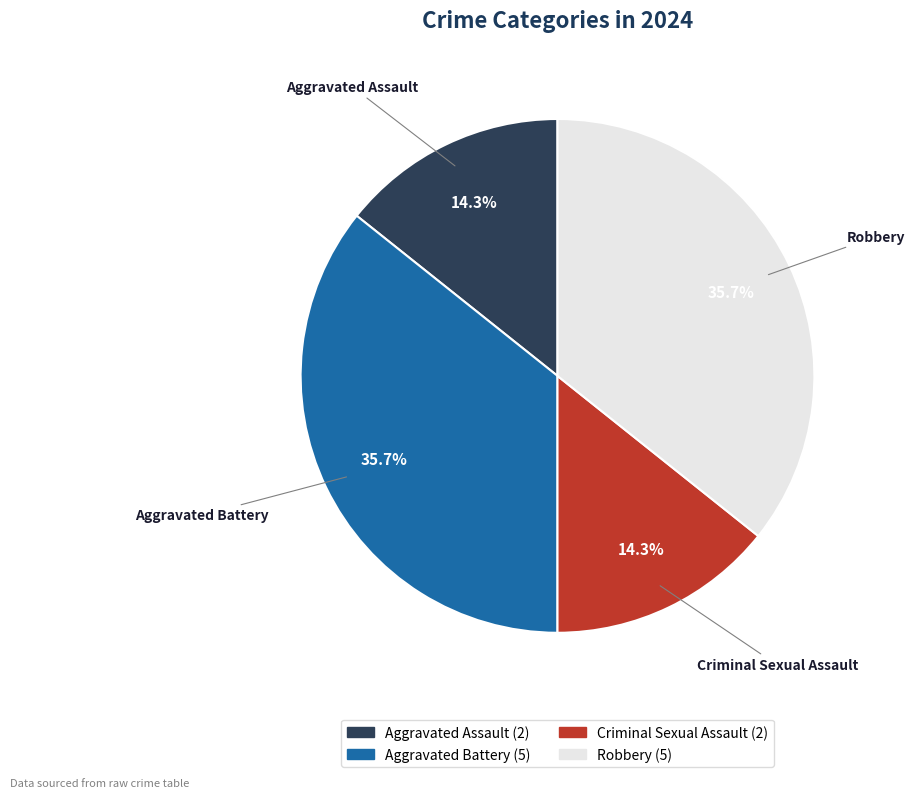

To the nearest percent, what is the average slice percentage?

25%